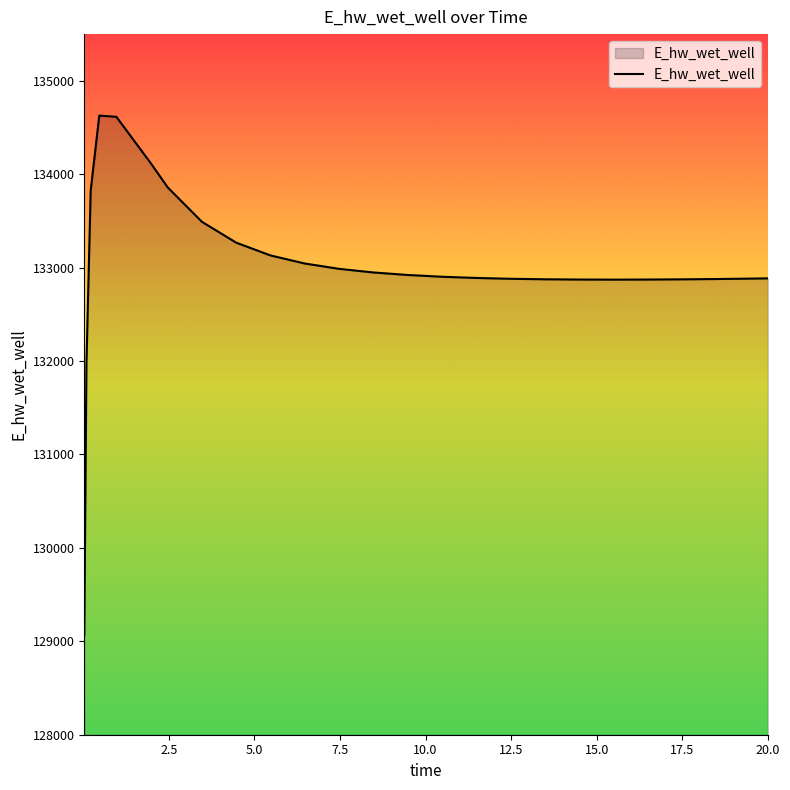

What is the maximum value shown in the chart?

134627.6